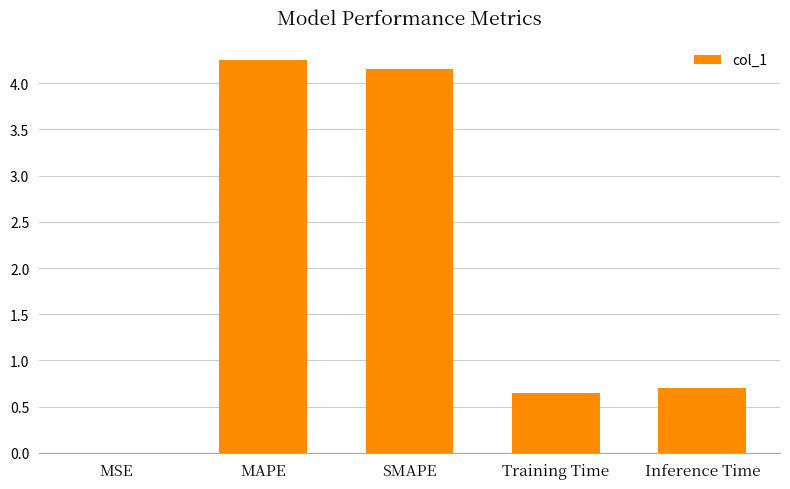

Which has a higher value, Inference Time or SMAPE?

SMAPE